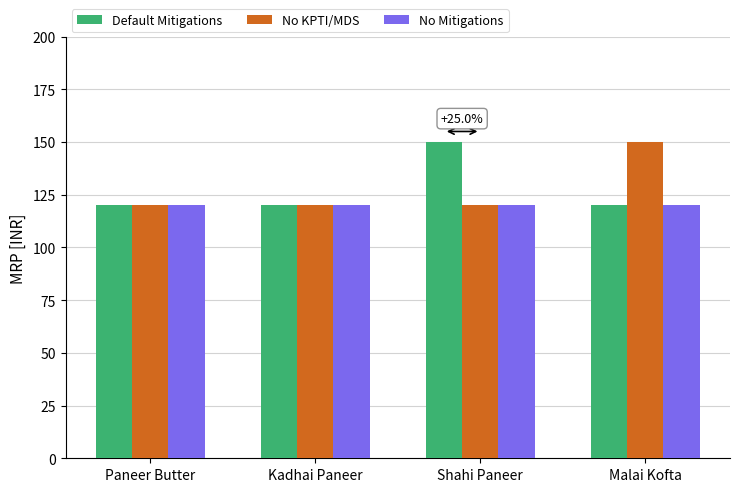

What is the greatest value displayed?

150.0